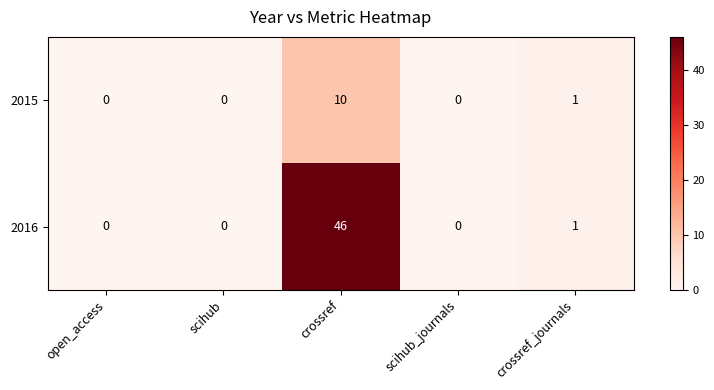

Where is 2016 nearest to the value 23?

crossref_journals